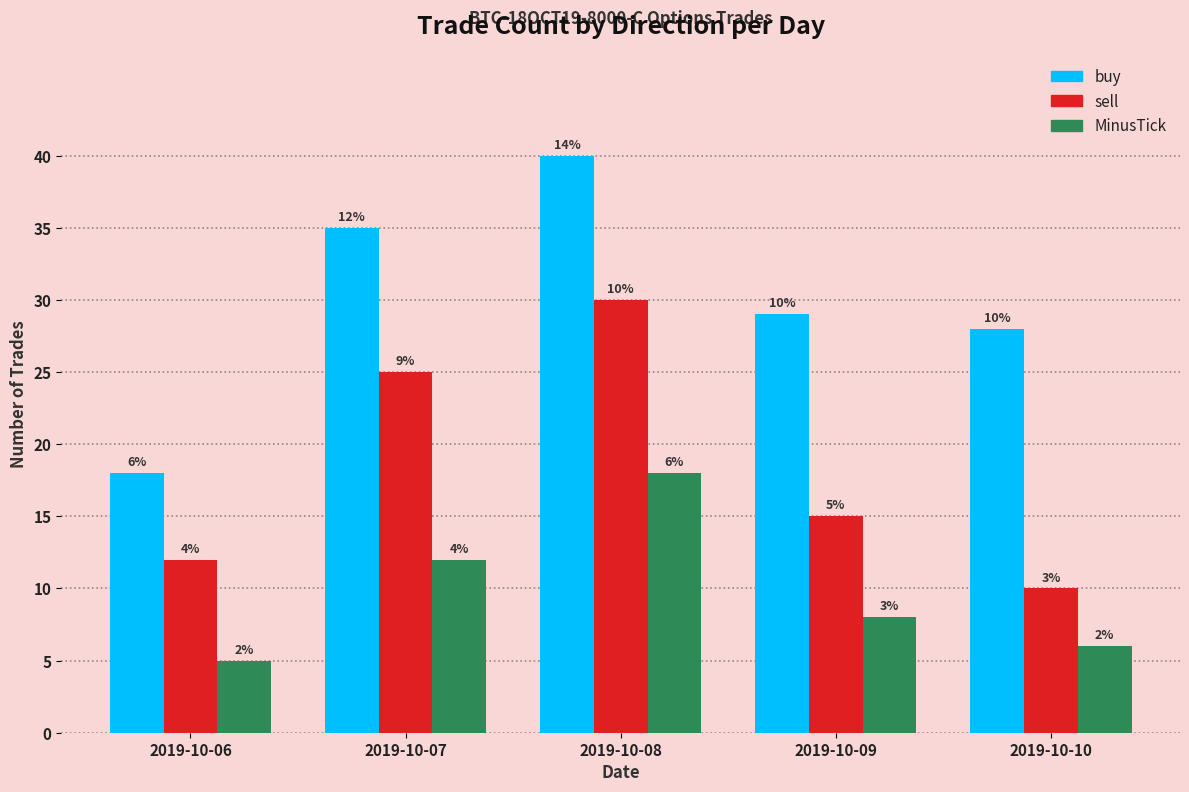

Does the chart contain stacked bars?

No